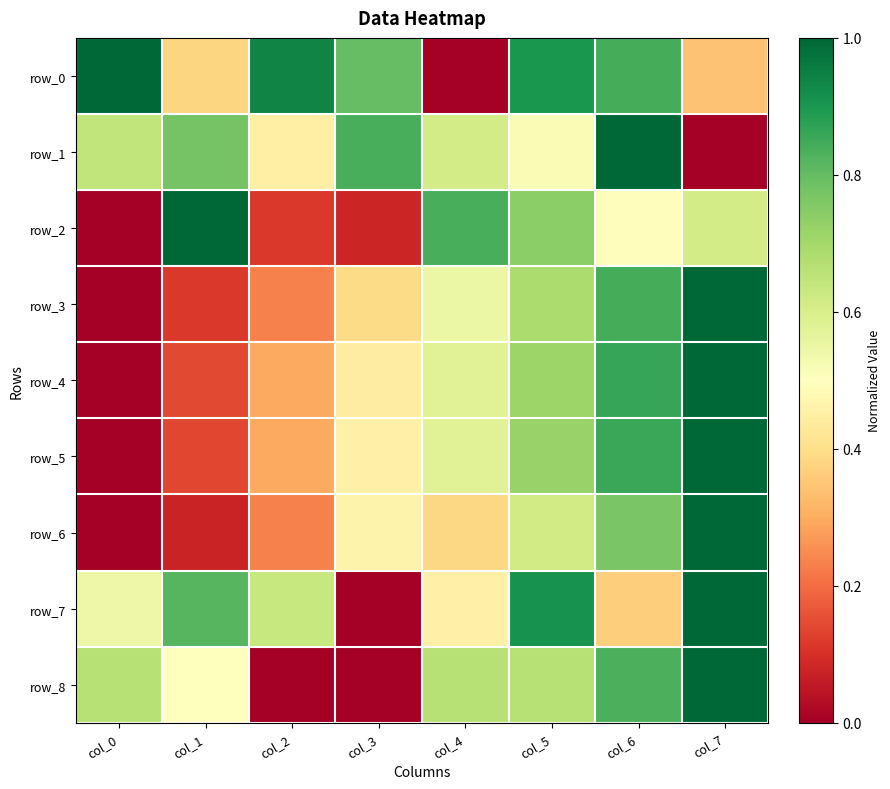

What is the difference between the second highest and second lowest values in the row_4 series?

0.7